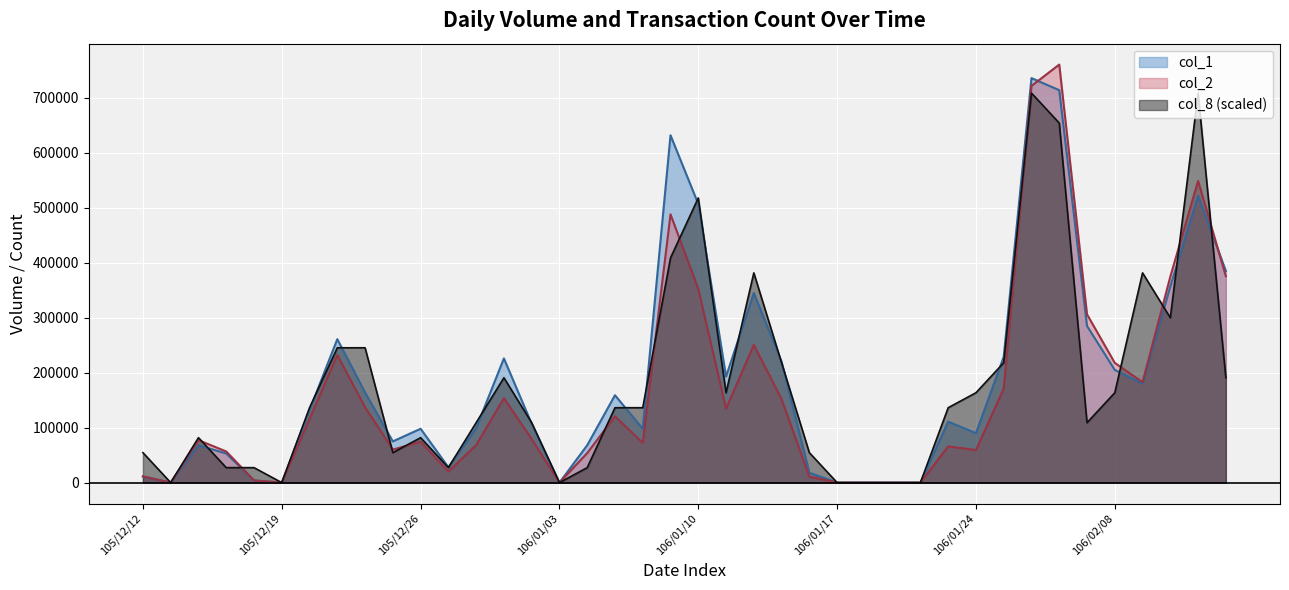

What is the value of the col_1 point at the 21st from the left?

507000.0